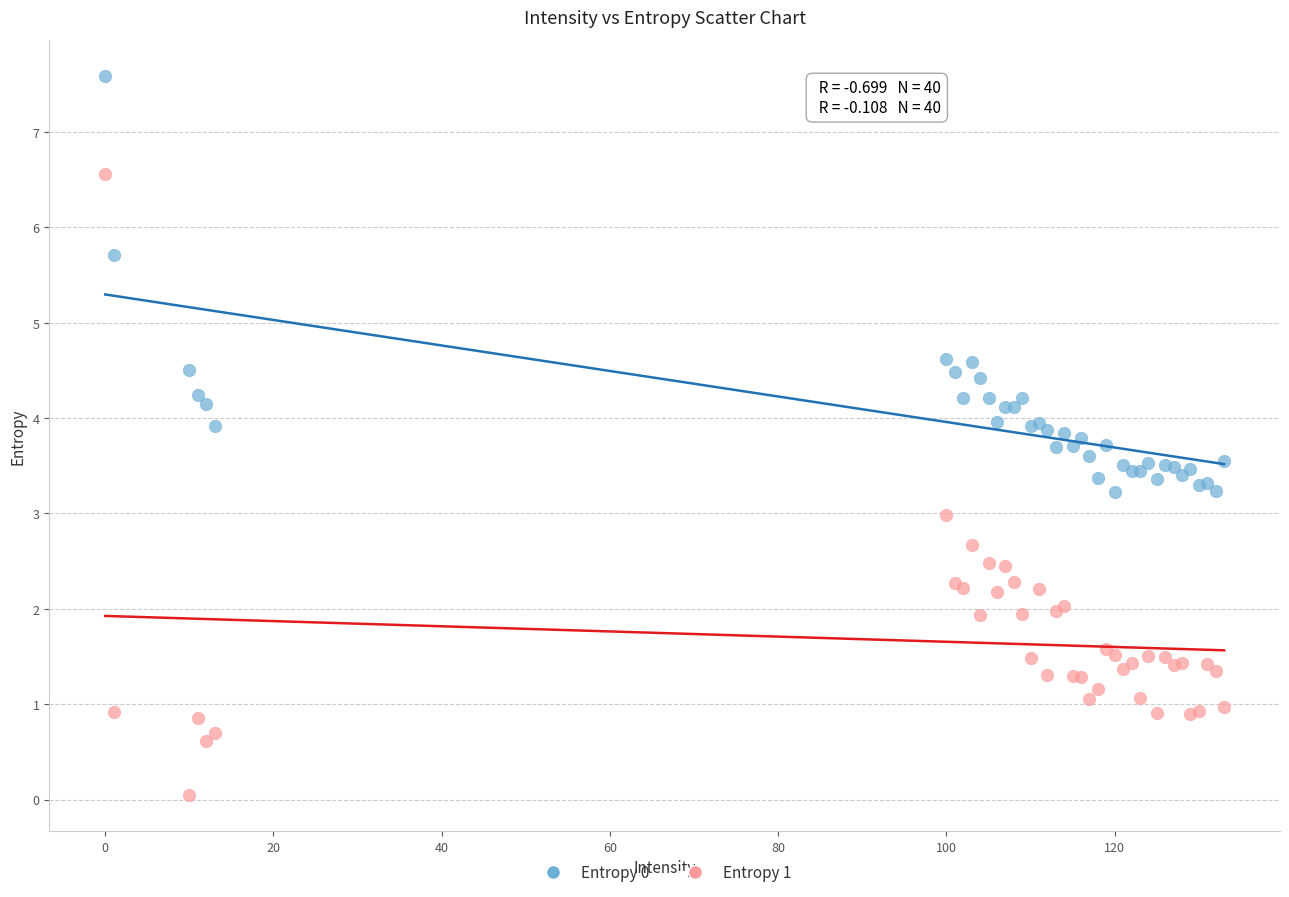

Which series has the widest spread of Y values?

Entropy 1